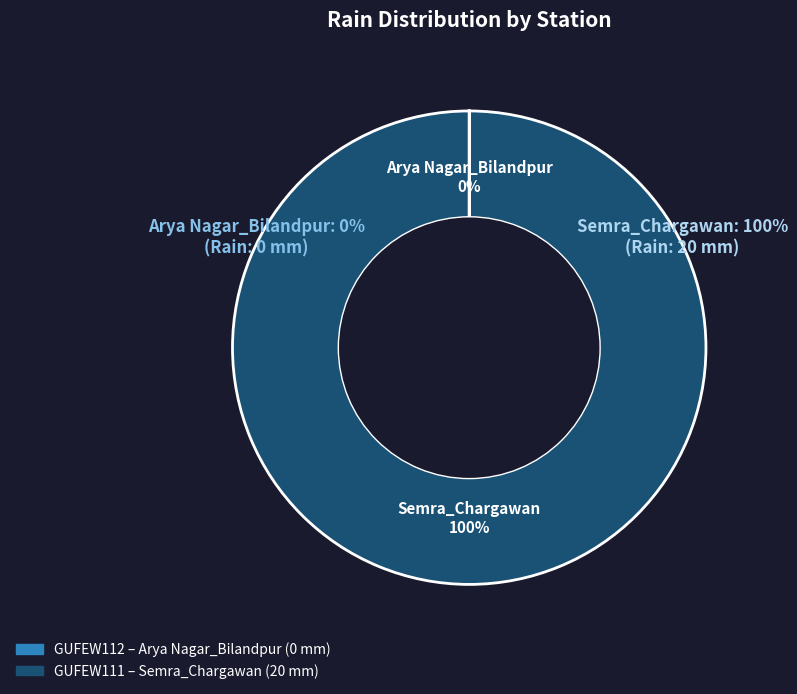

True or false: Arya Nagar_Bilandpur accounts for 6% of the total.

False